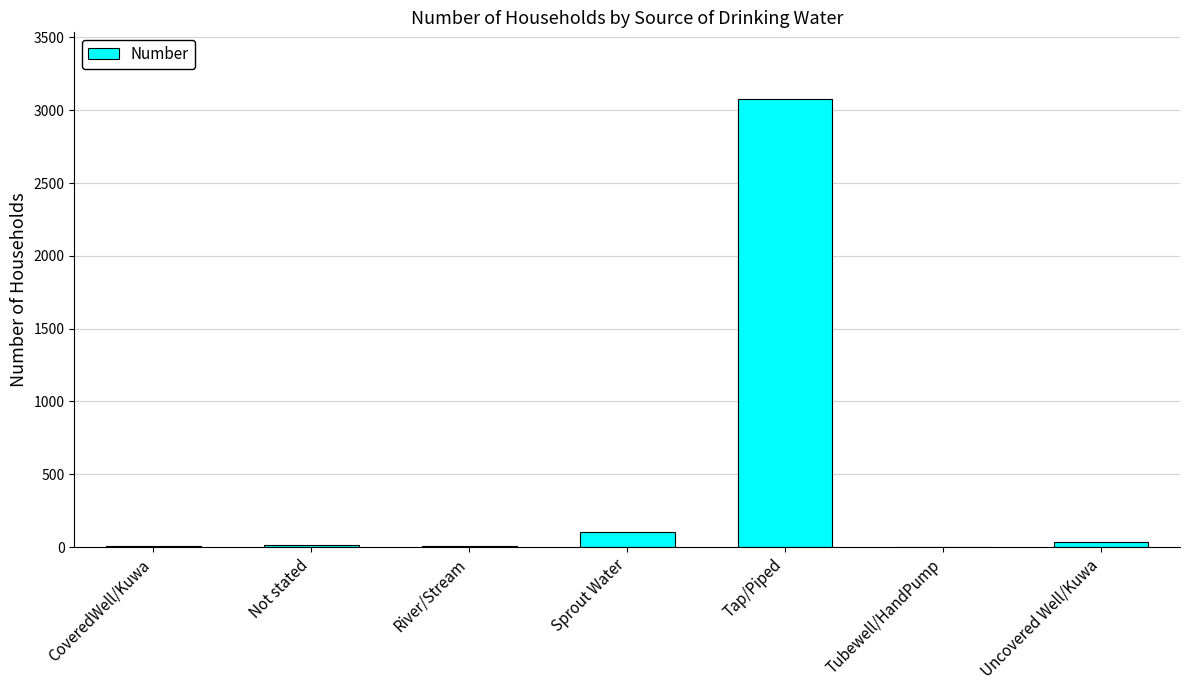

What is the maximum value shown in the chart?

3074